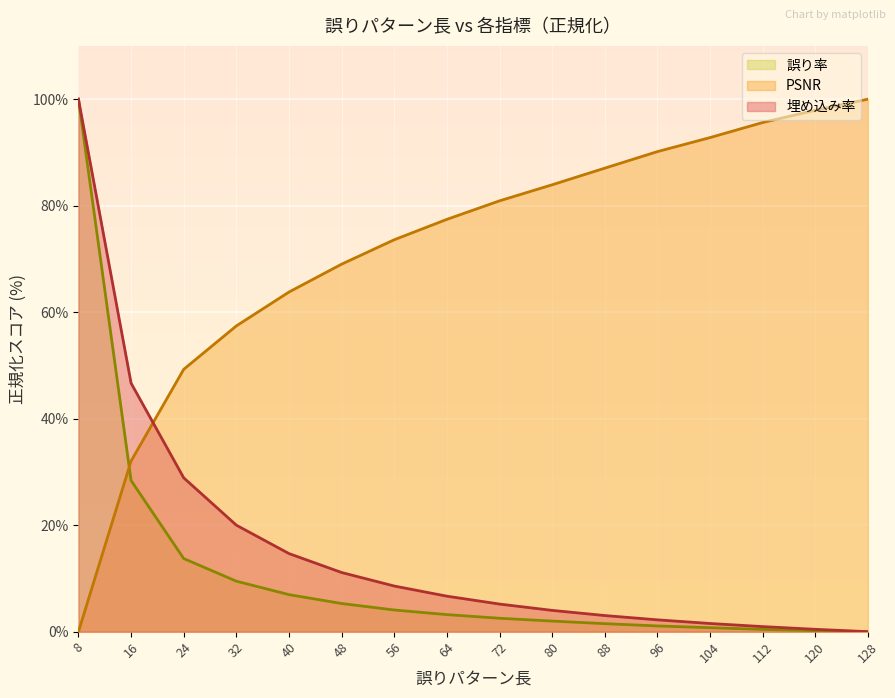

Rank the categories by 埋め込み率 value from highest to lowest.

8, 16, 24, 32, 40, 48, 56, 64, 72, 80, 88, 96, 104, 112, 120, 128